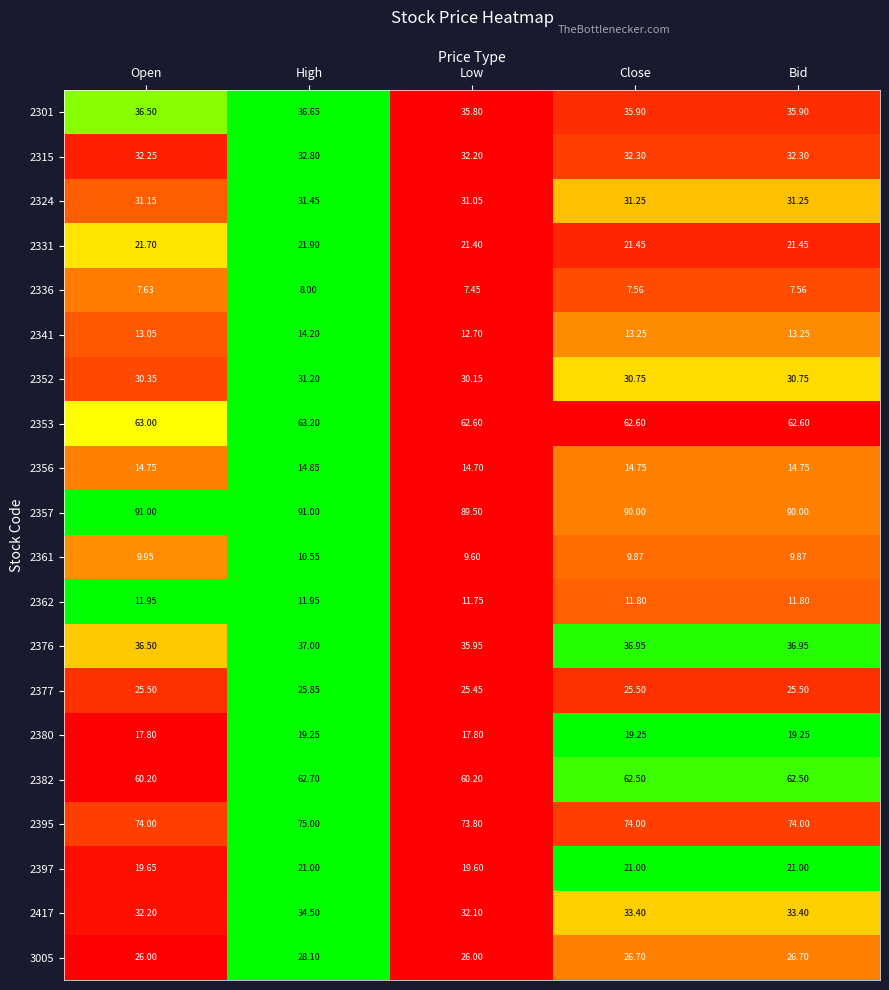

Count the number of categories in the chart.

5